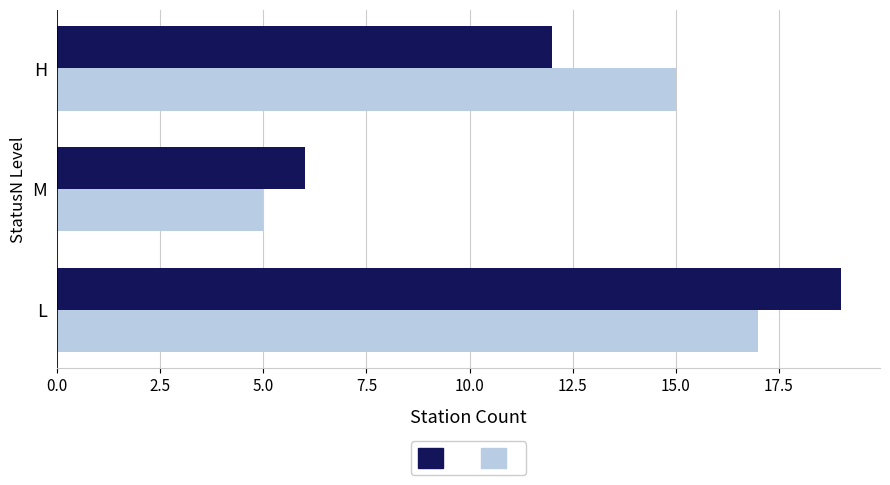

What is the difference between the highest and lowest values at H?

3